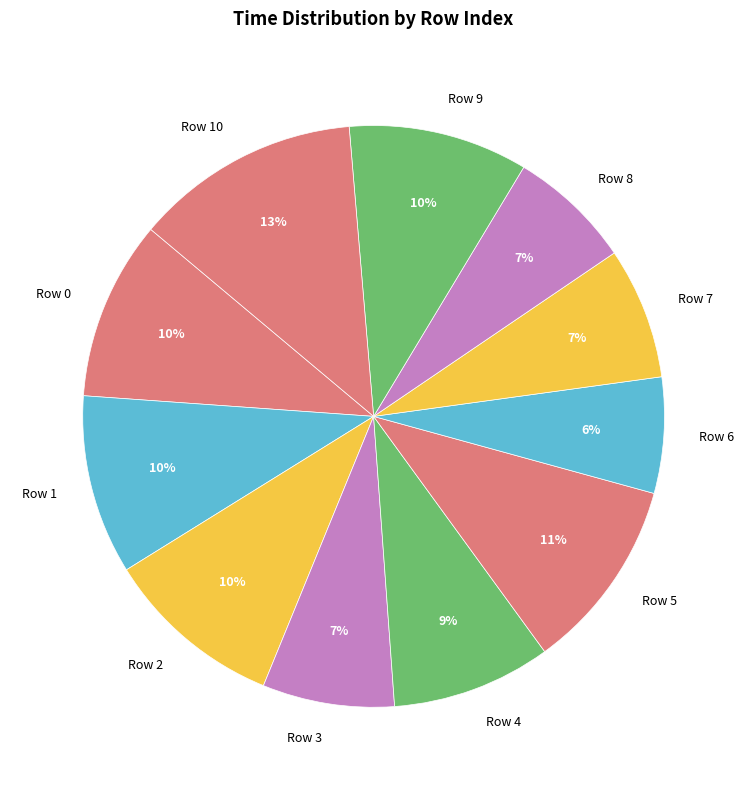

Is the sum of Row 9 and Row 4 greater than half?

No